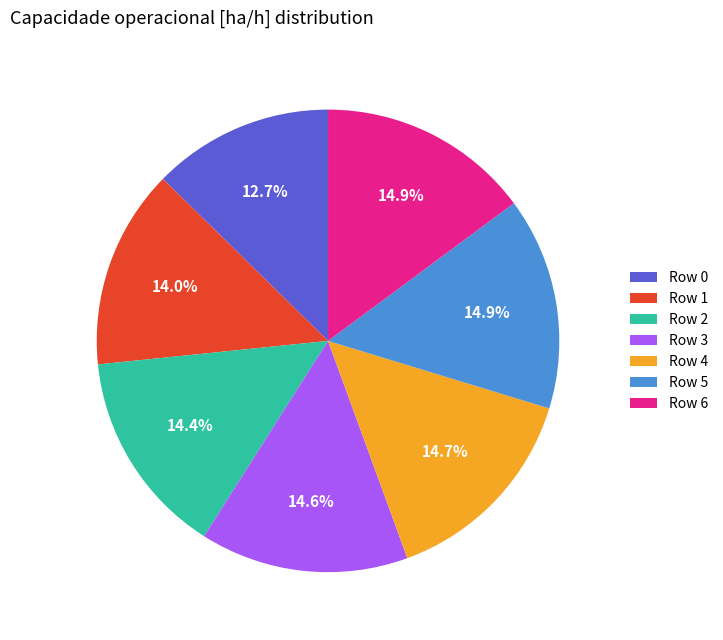

Approximately how many times larger is the value at Row 6 compared to Row 4?

1.0